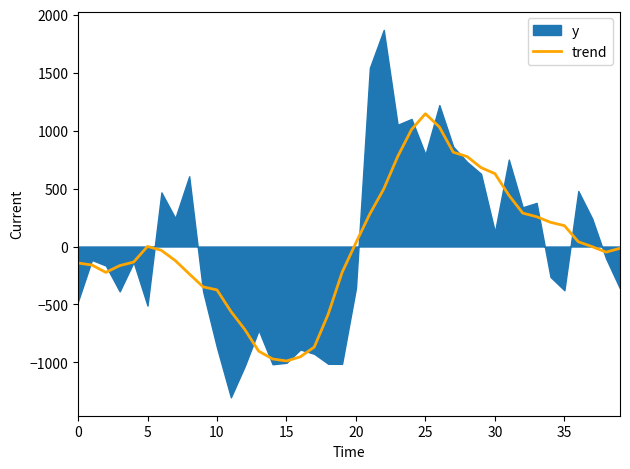

What is the lowest value of the trend series?

-987.9